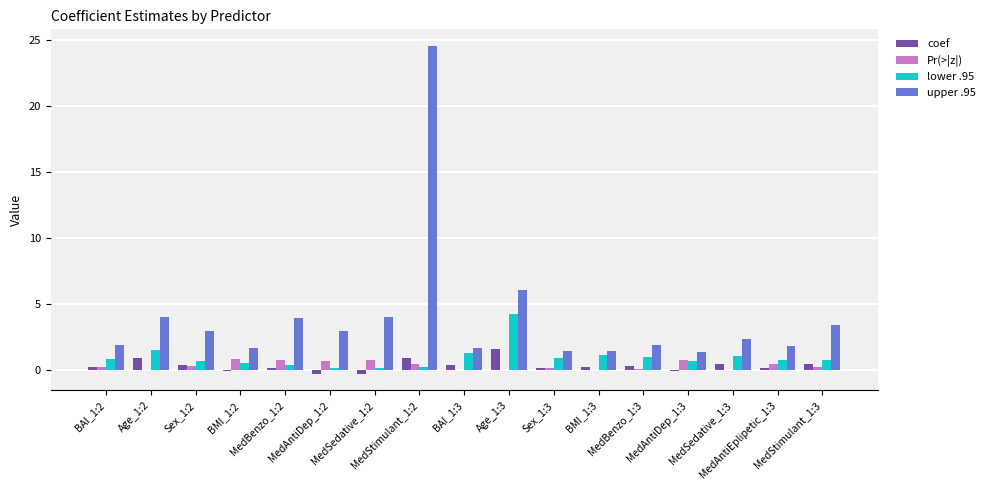

Which series has the largest total across all categories?

upper .95